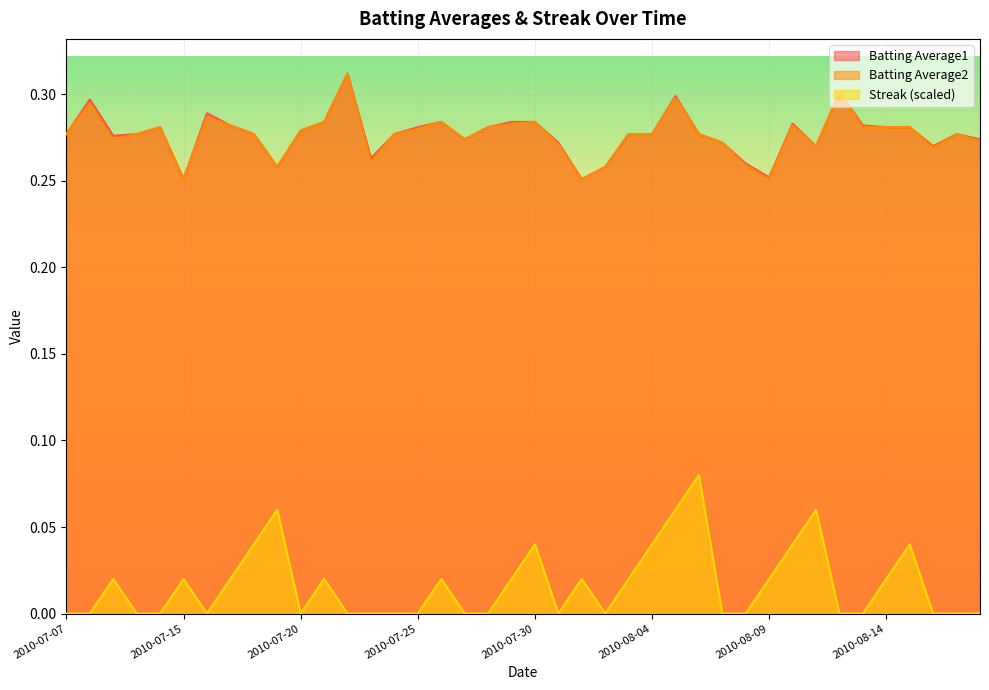

Does the chart display data point markers on the line(s)?

No